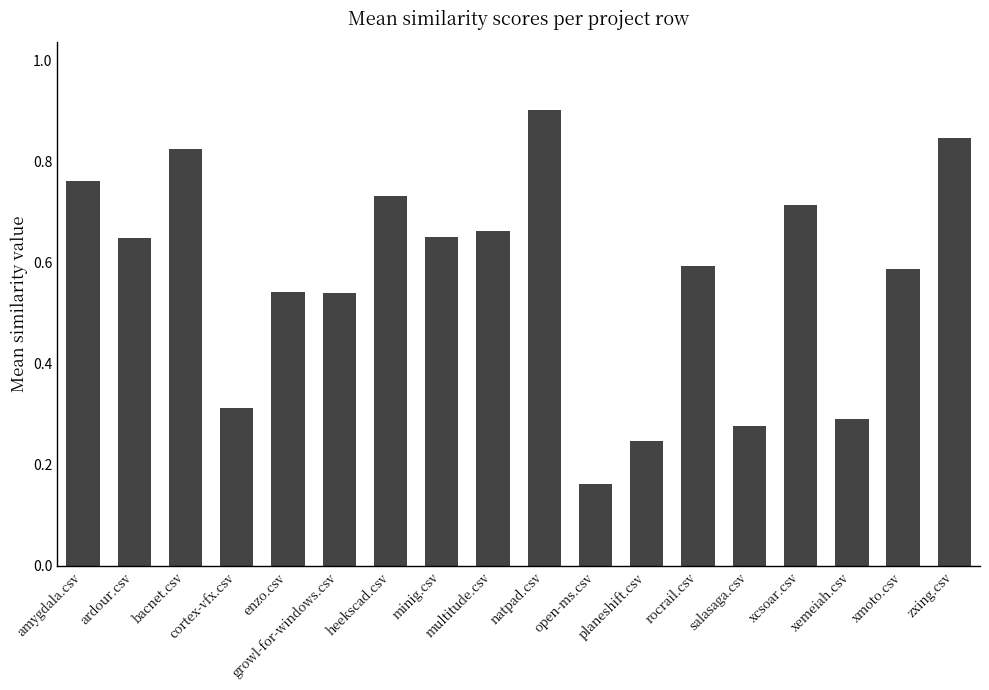

At which label is the value closest to 0?

open-ms.csv